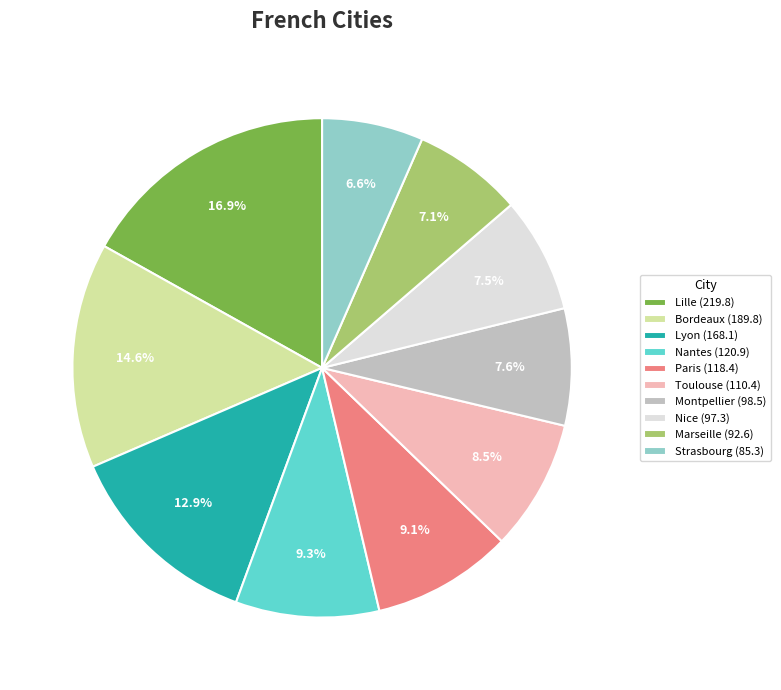

To the nearest percent, what is the difference between the Strasbourg and Lille slice percentages?

10%